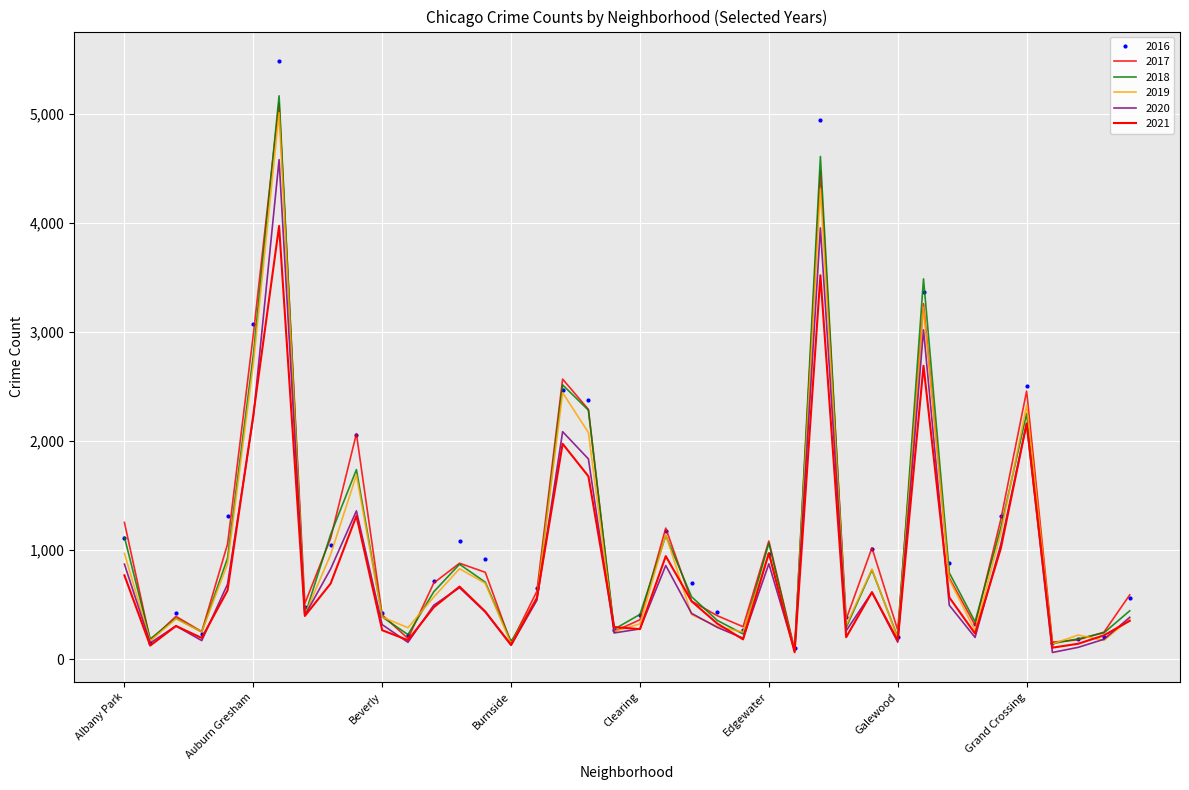

How many intersections are there between 2021 and 2019?

6